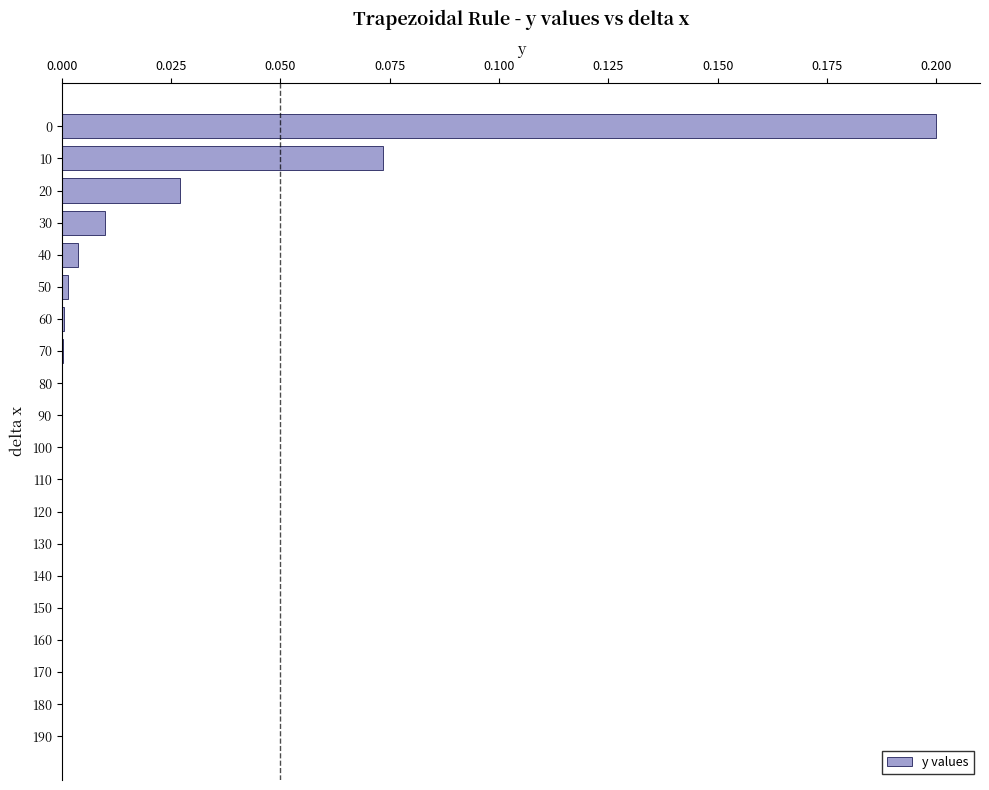

Is it true that the value at 50 is 0.0?

True